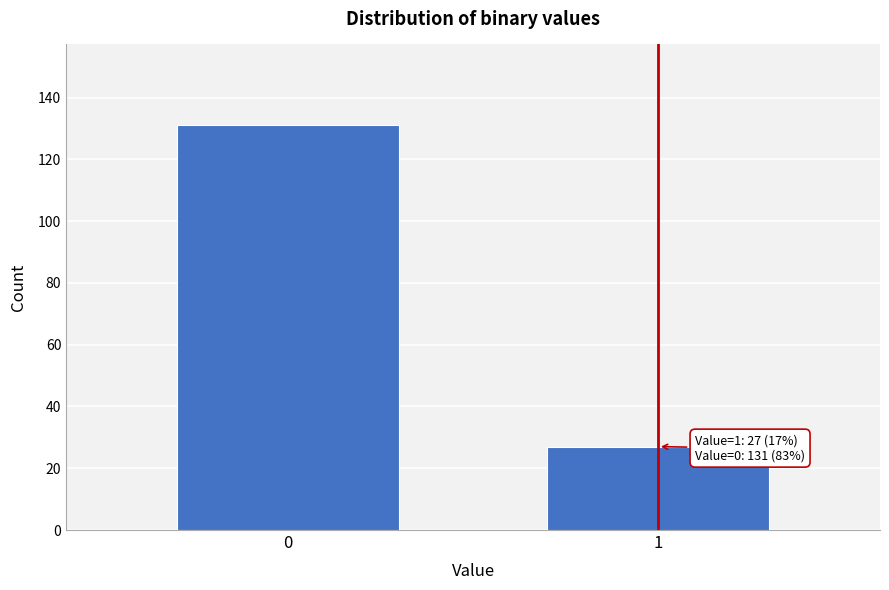

Reading left to right, list all the values displayed in this chart.

0=131	1=27